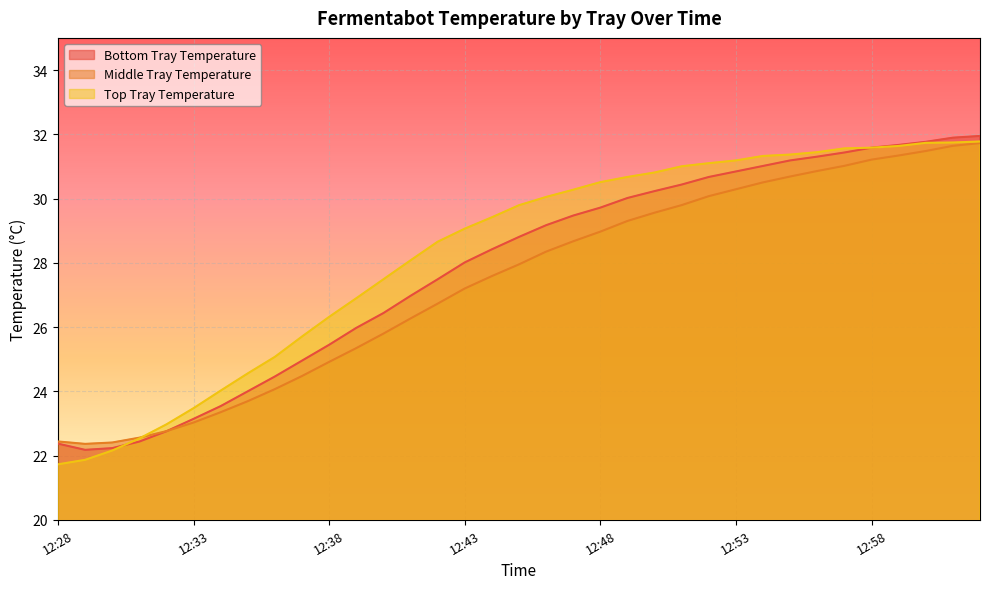

Which label corresponds to the smallest value in the chart?

12:28